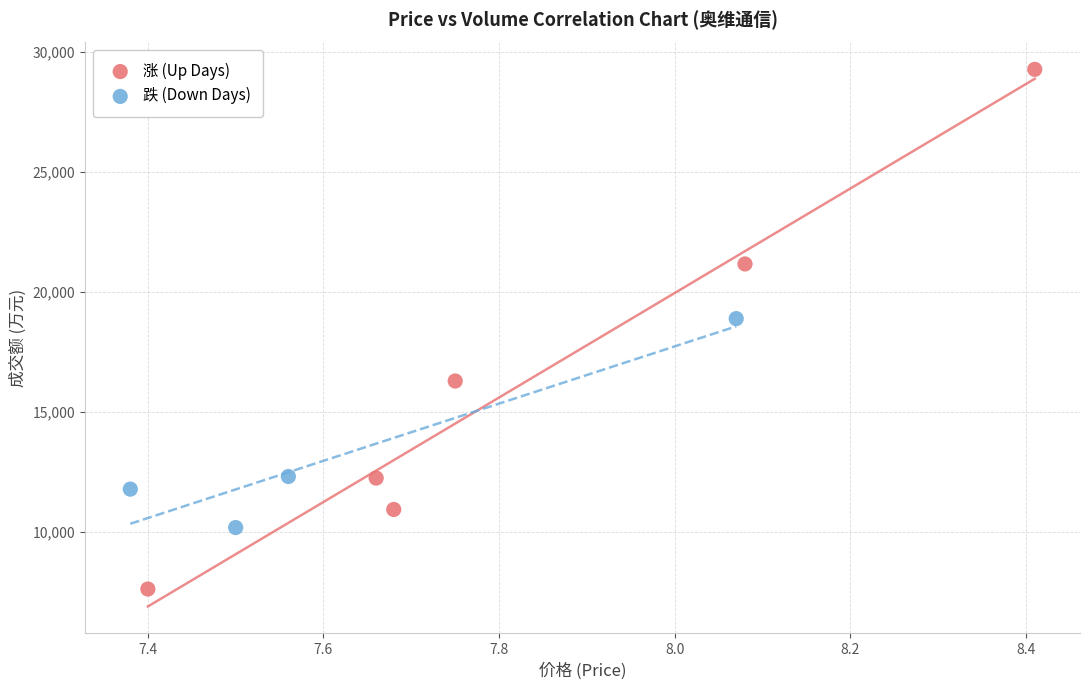

Which series reaches the maximum Y coordinate?

涨 (Up Days)